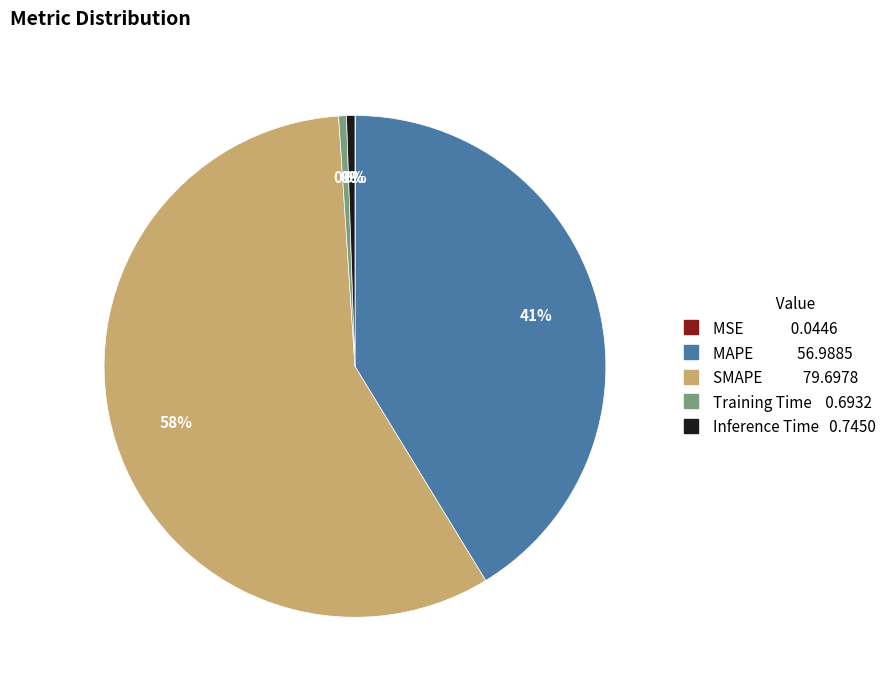

What percentage is NOT represented by Training Time?

99.5%